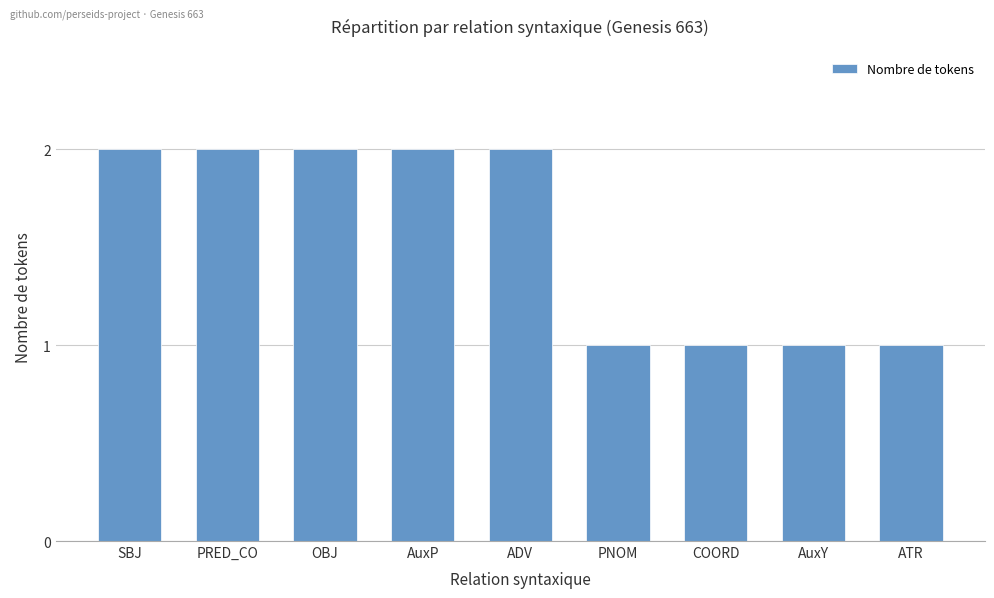

What is the label of the 3rd bar from the right?

COORD